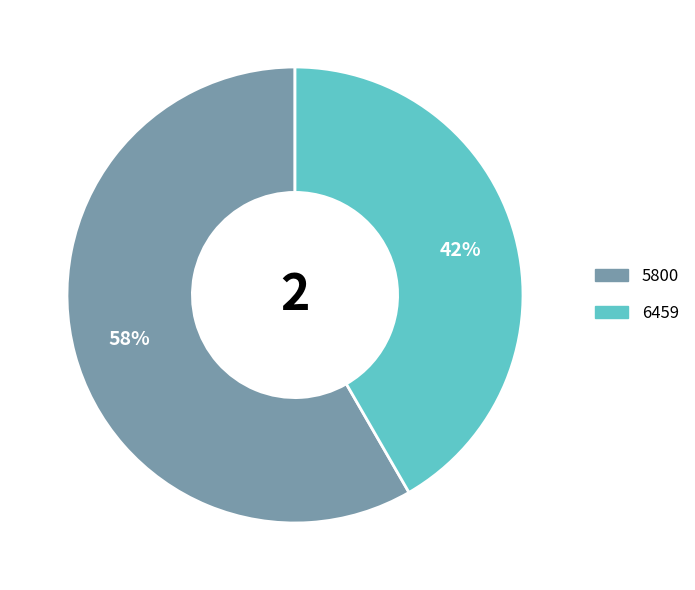

How many segments does this pie chart have?

2